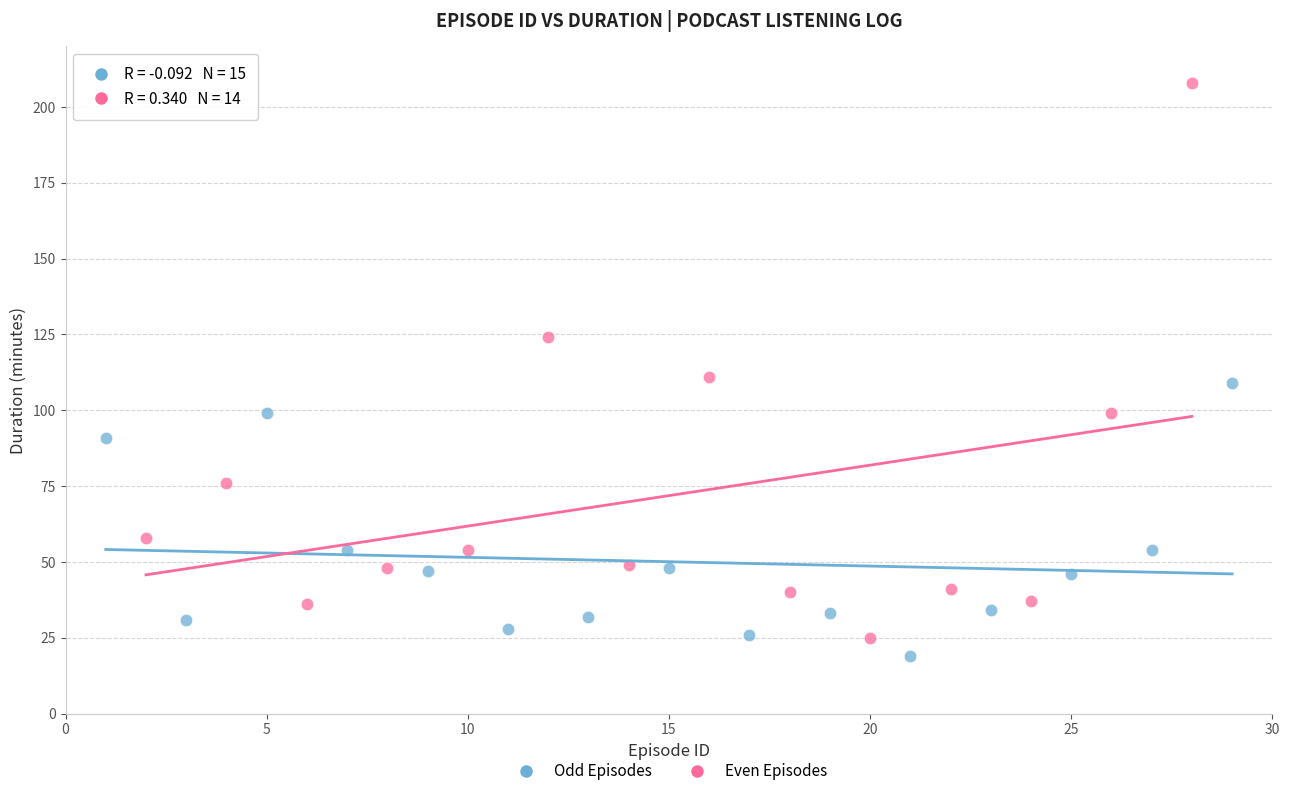

Which series has the largest Y range (max minus min)?

Even Episodes